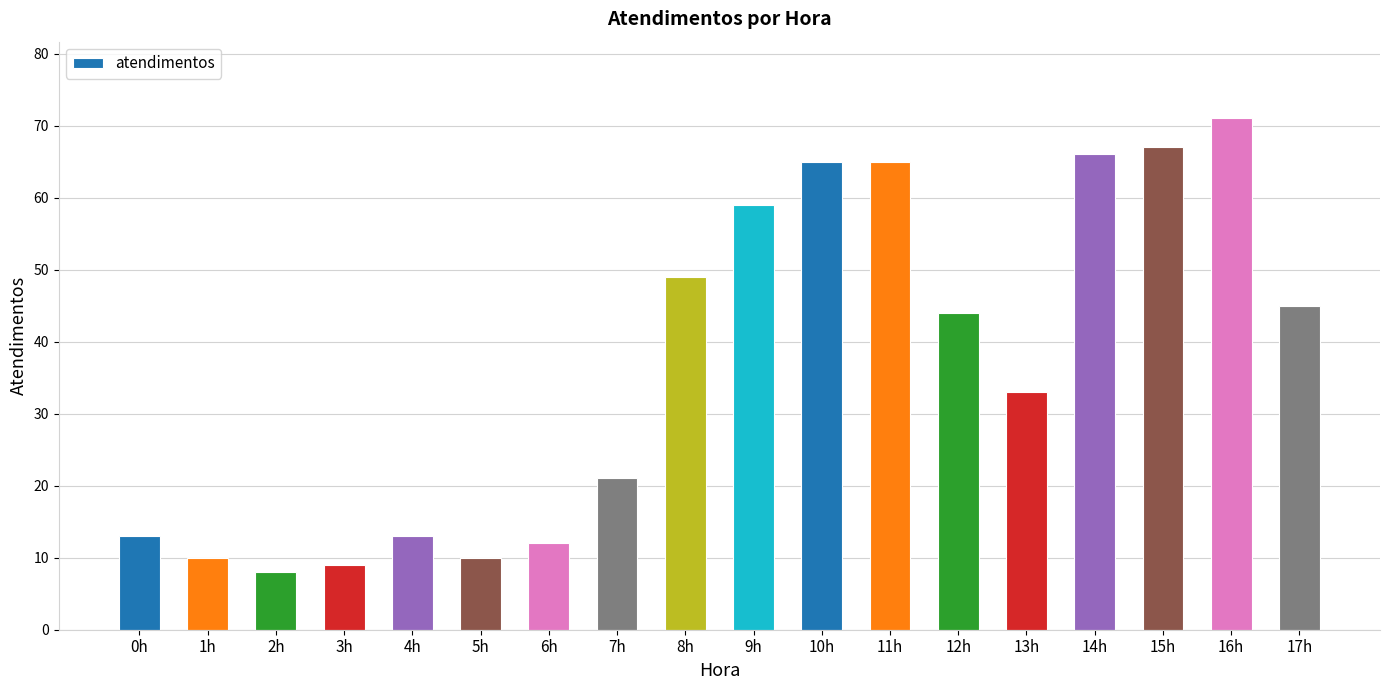

What is the label of the 11th bar from the left?

10h